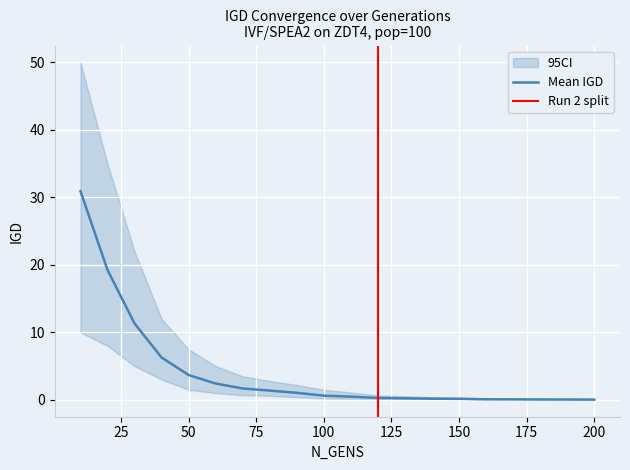

Where is mean_IGD nearest to the value 15?

30